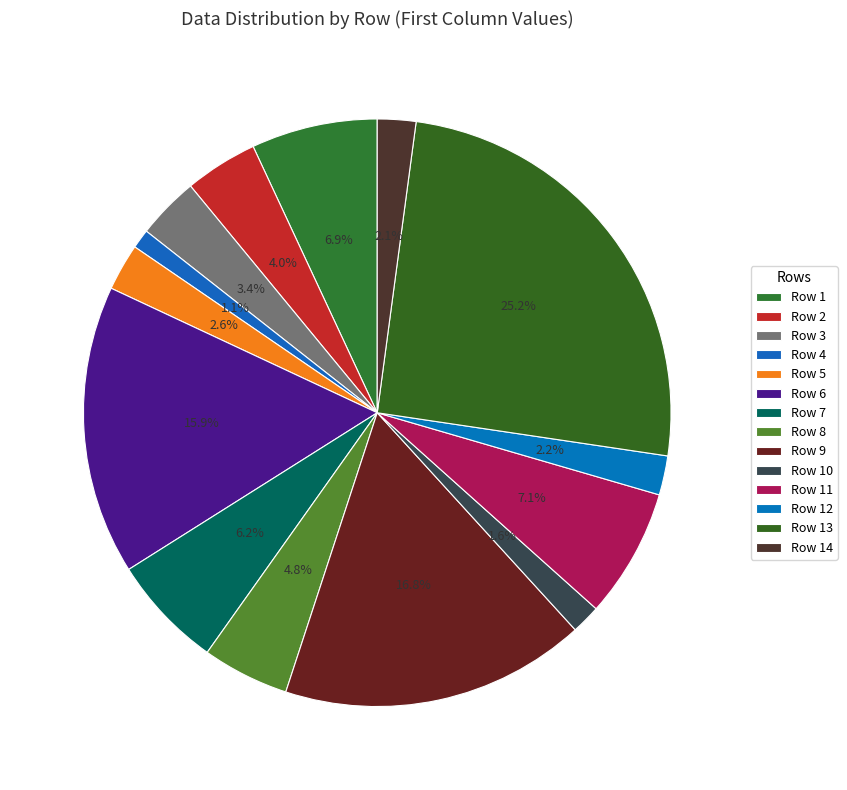

How many slices are in this pie chart?

14